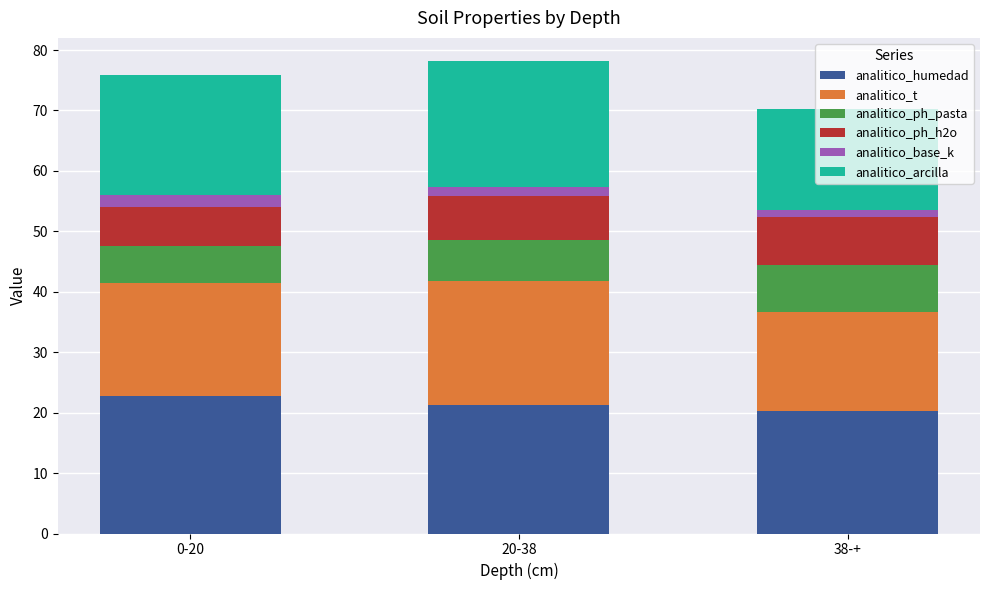

What is the maximum value for analitico_humedad?

22.8